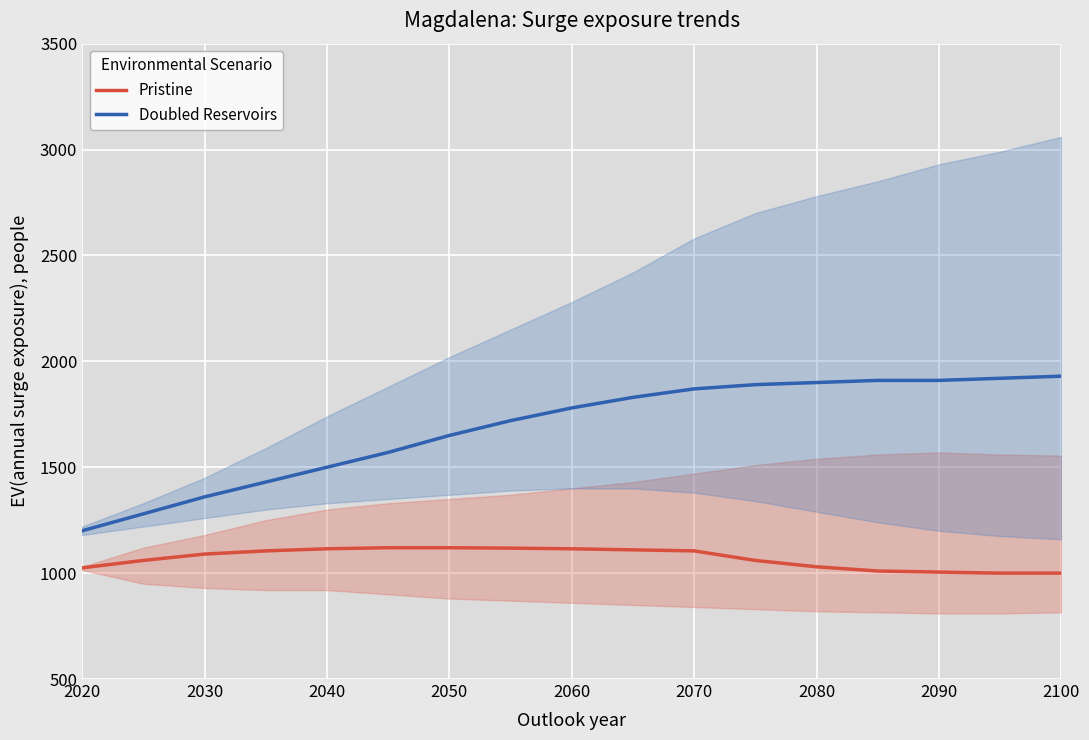

Is the value of Pristine at 2030 greater than the value of Doubled Reservoirs at 2030?

No